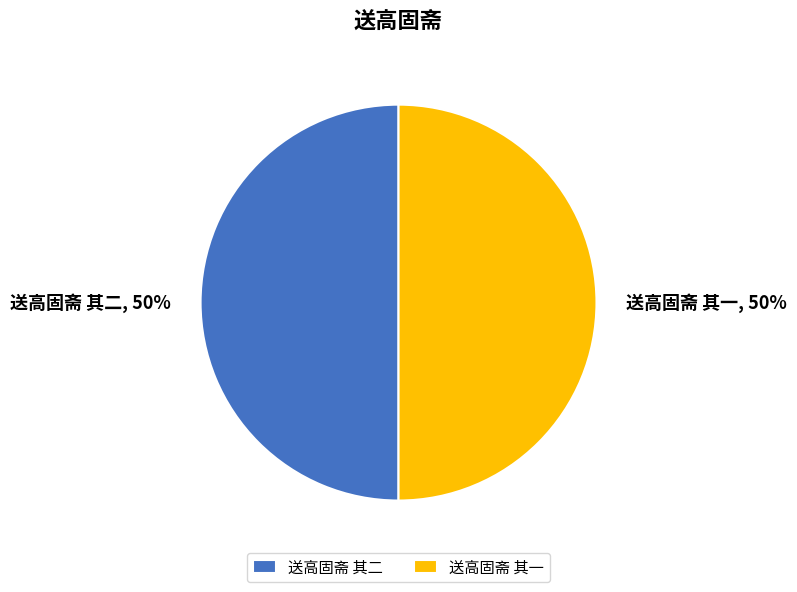

What is the ratio of the value at 送高固斋 其二 to the value at 送高固斋 其一?

1.0